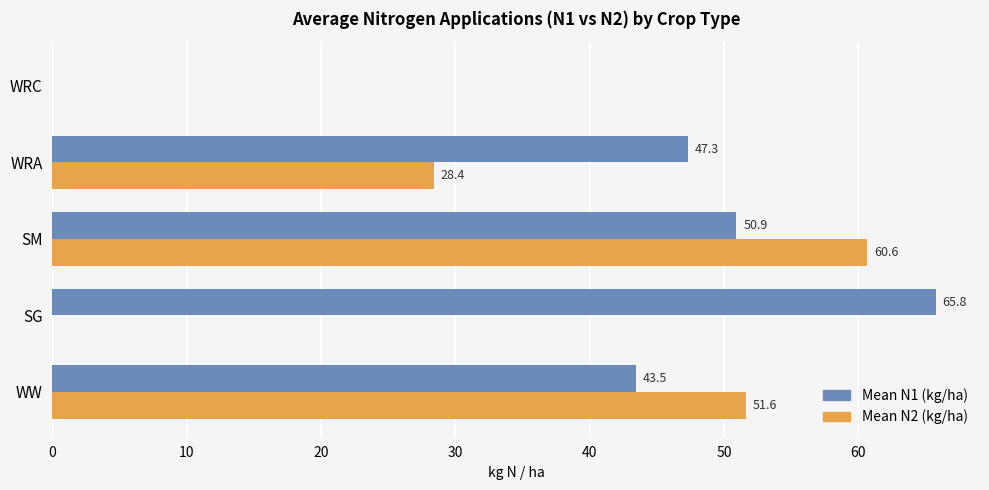

What is the maximum value shown in the chart?

65.8